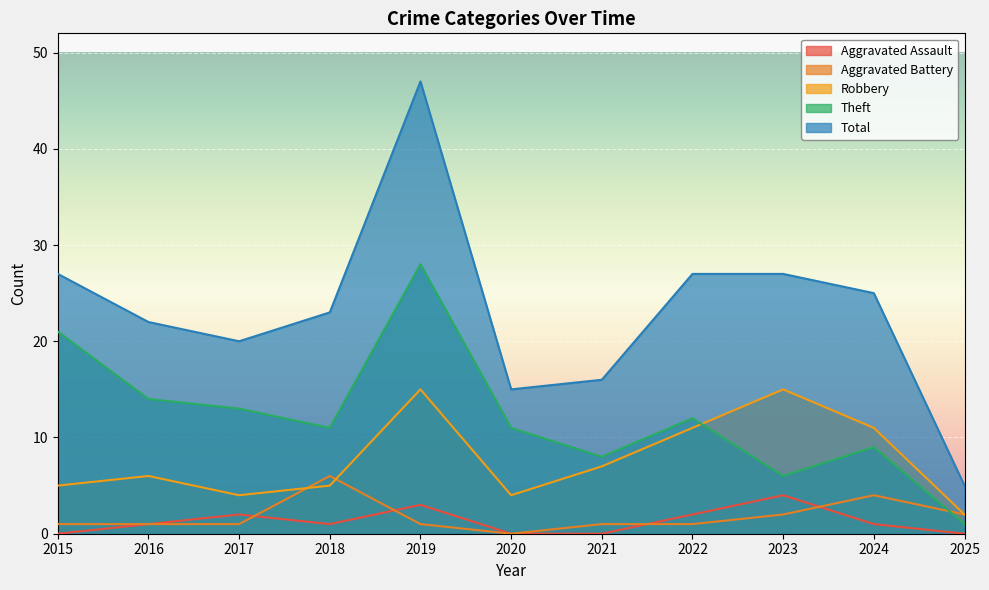

How many values in the Total series exceed 23?

5